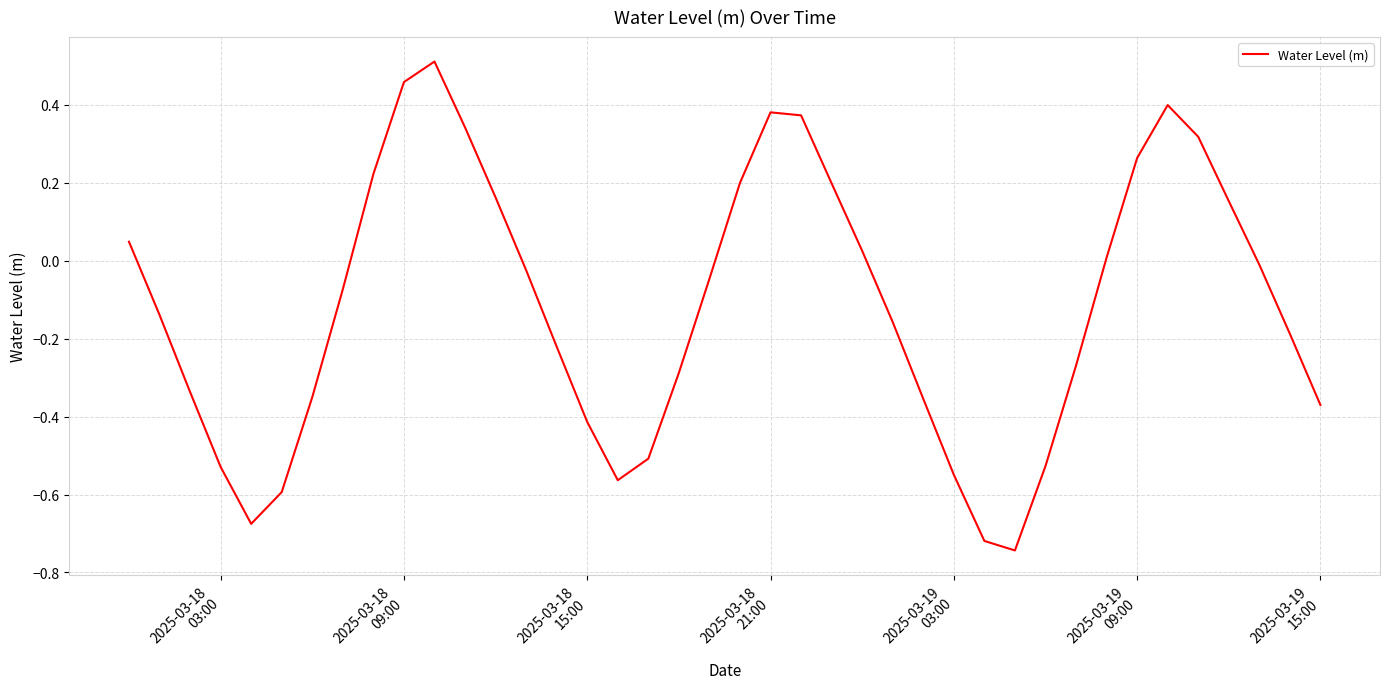

What is the difference between the maximum and minimum values?

1.3